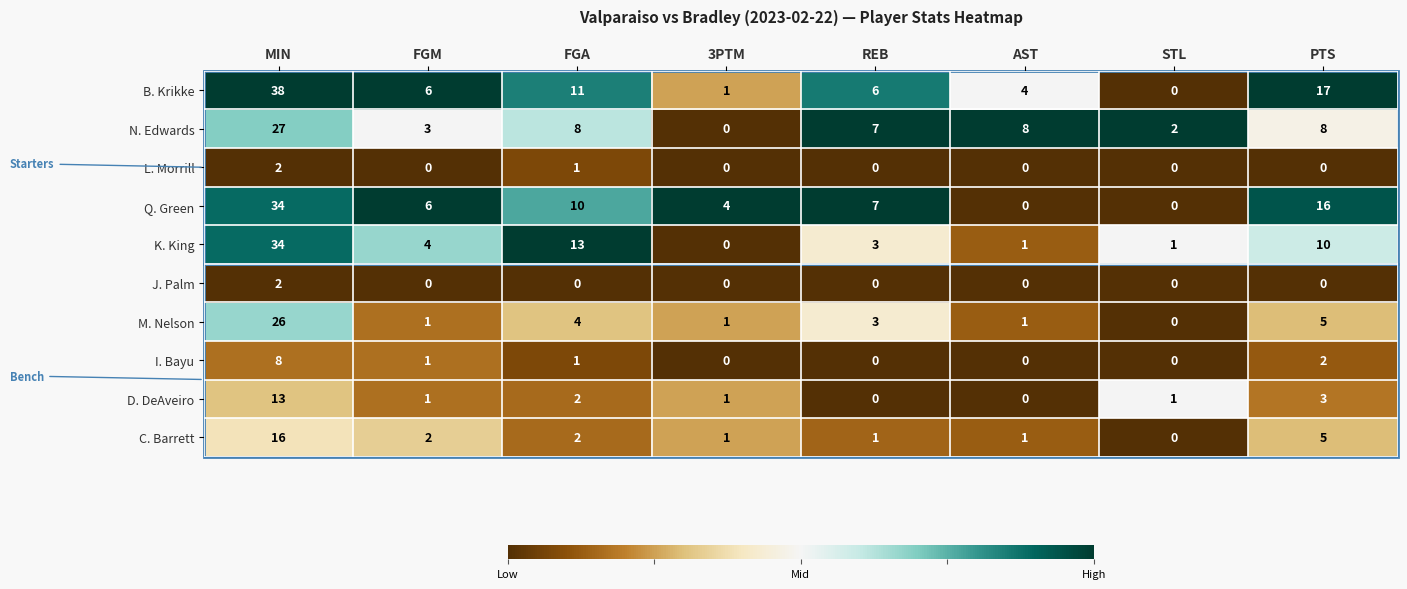

What is the difference between the maximum and minimum values in the M. Nelson series?

26